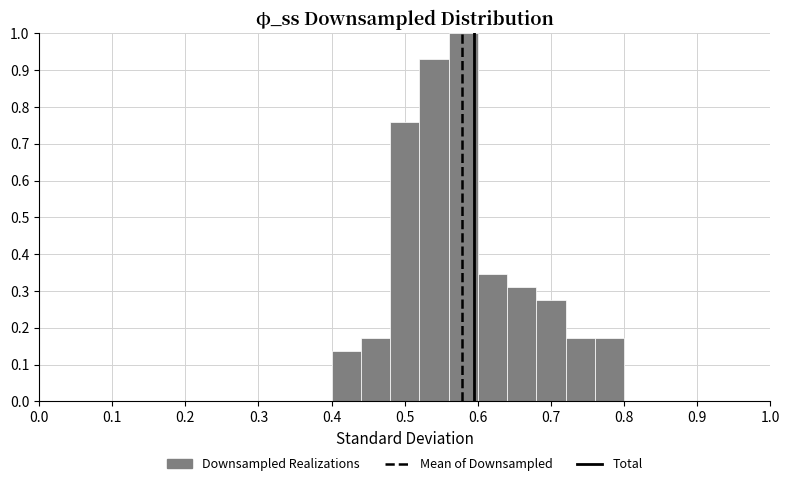

How tall is the bar that spans 0.76 to 0.80 on the x-axis? The values are not printed on the chart, so give them approximately, as read against the axis.

0.17